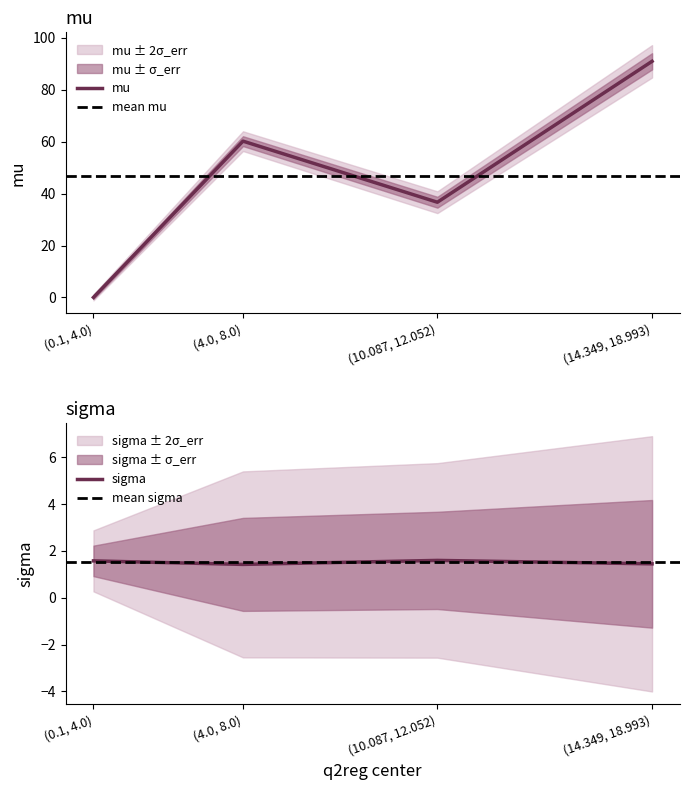

Which has a higher value, (0.1, 4.0) or (4.0, 8.0)?

(4.0, 8.0)